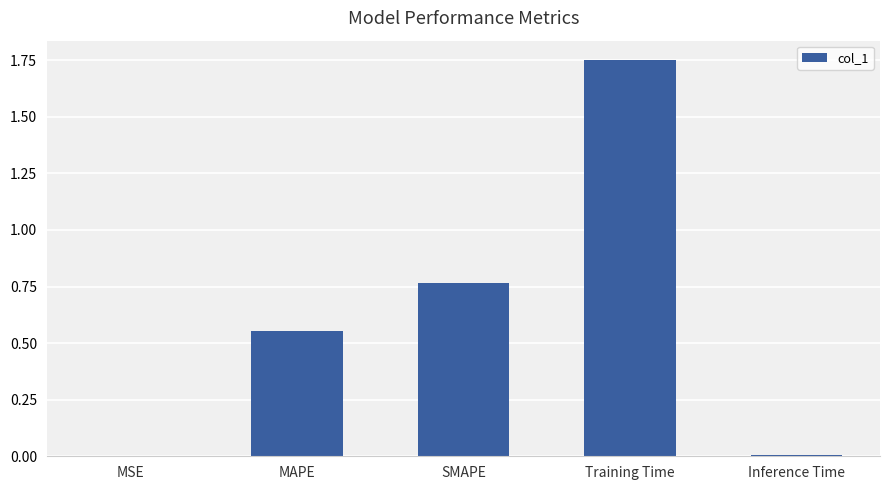

The value at MSE is 0.0. True or false?

True